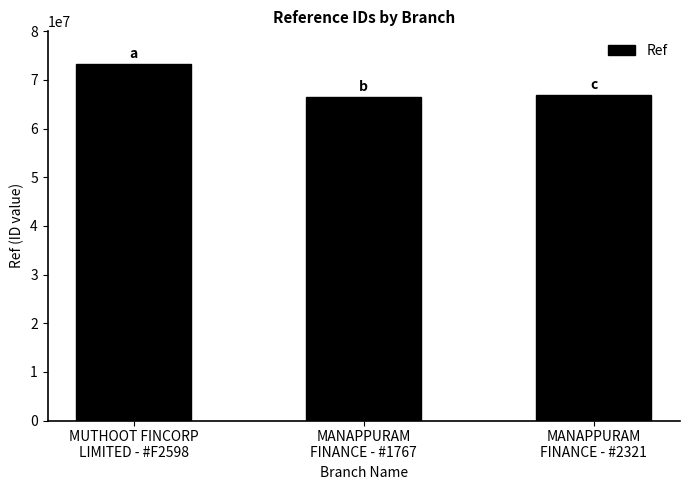

What is the ratio of the value at MUTHOOT FINCORP
LIMITED - #F2598 to the value at MANAPPURAM
FINANCE - #1767?

1.1